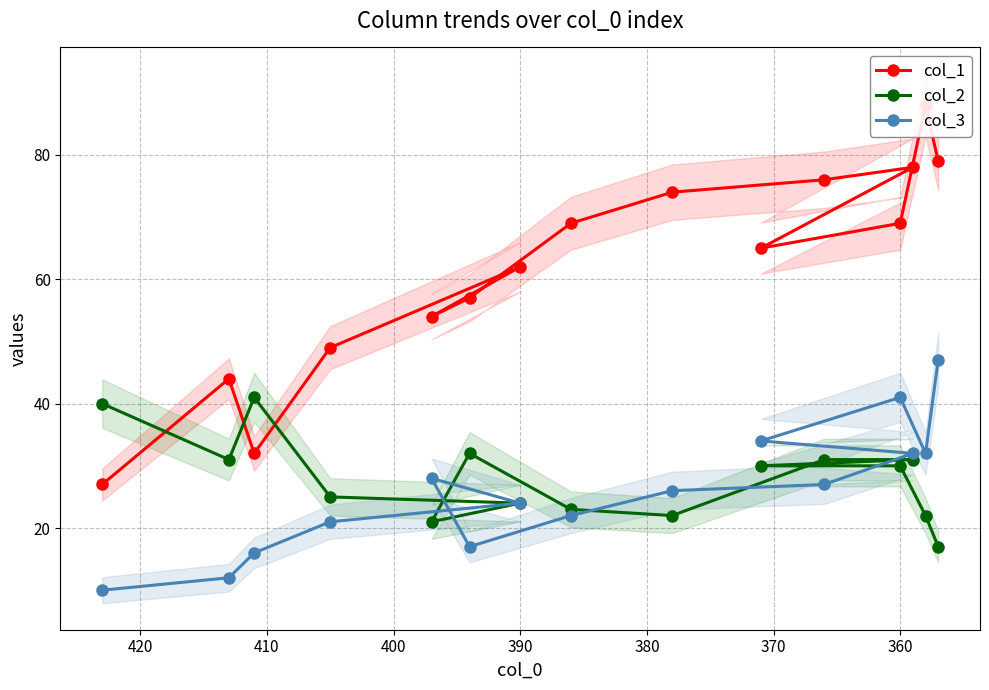

In col_3, how many points are higher than both neighbors (excluding endpoints)?

2